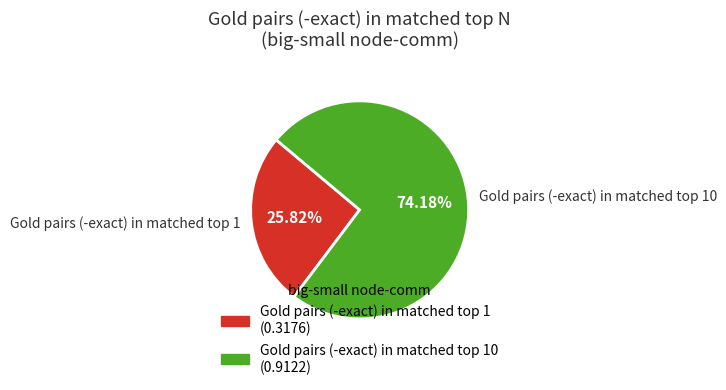

How many segments does this pie chart have?

2